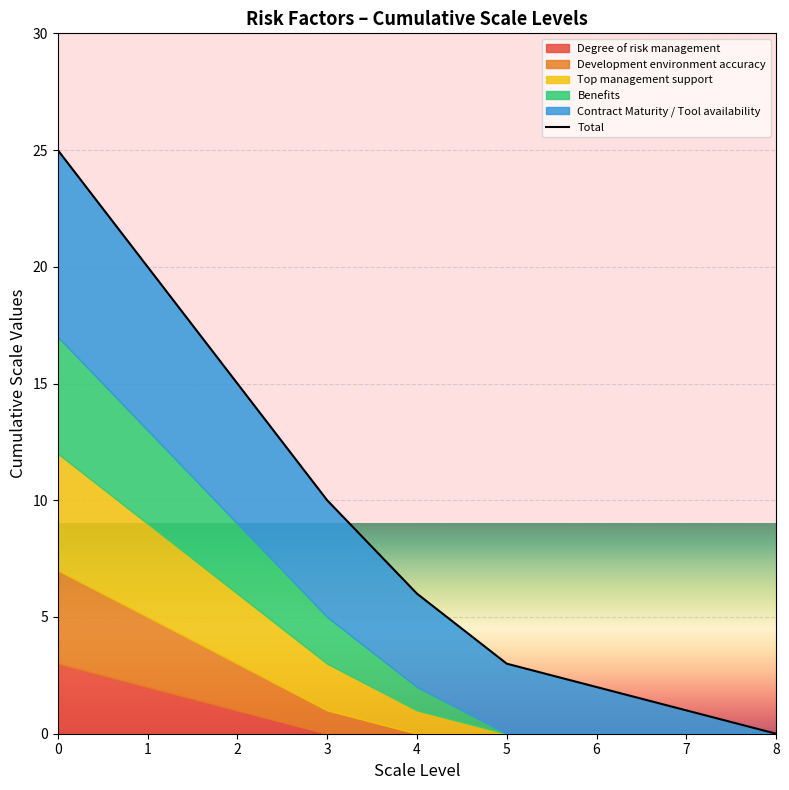

List the labels in order of value, smallest first.

8, 7, 6, 5, 4, 3, 2, 1, 0